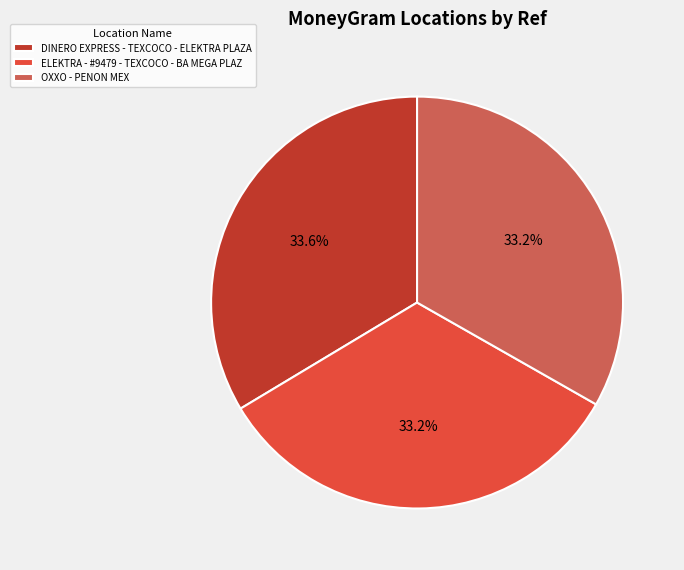

Combined, what portion of the pie is ELEKTRA - #9479 - TEXCOCO - BA MEGA PLAZ and DINERO EXPRESS - TEXCOCO - ELEKTRA PLAZA?

66.8%